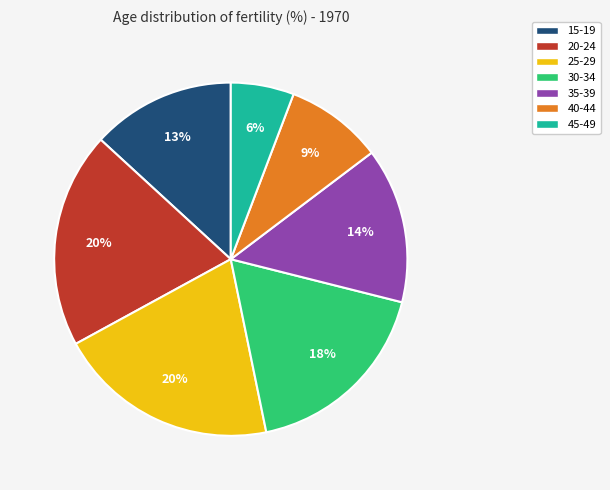

The 30-34 slice represents 24% of the pie. True or false?

False